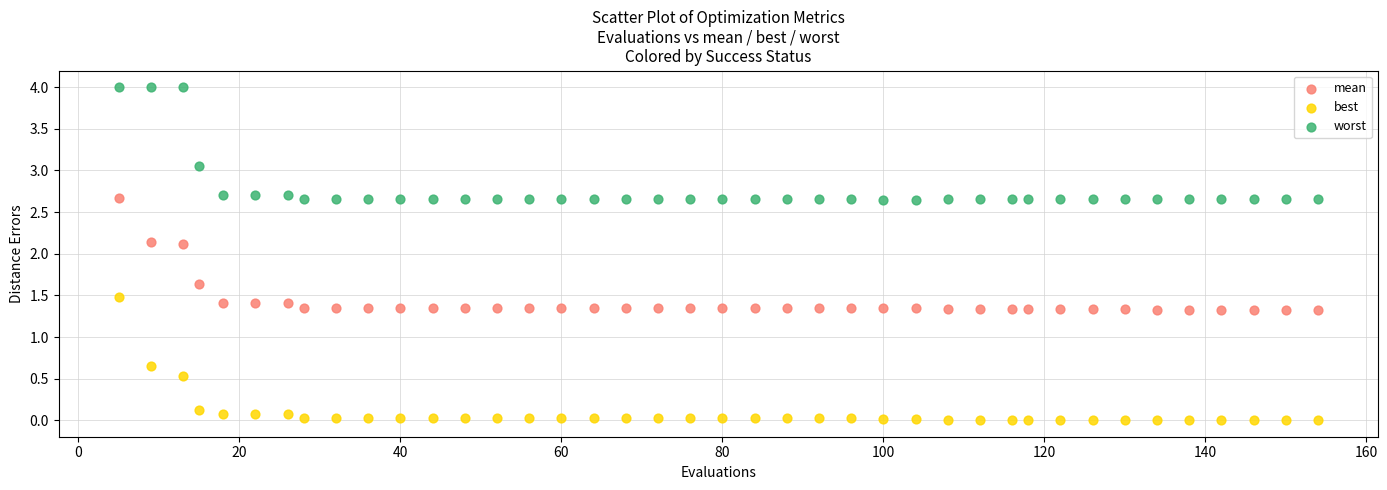

Which series reaches the minimum Y coordinate?

best